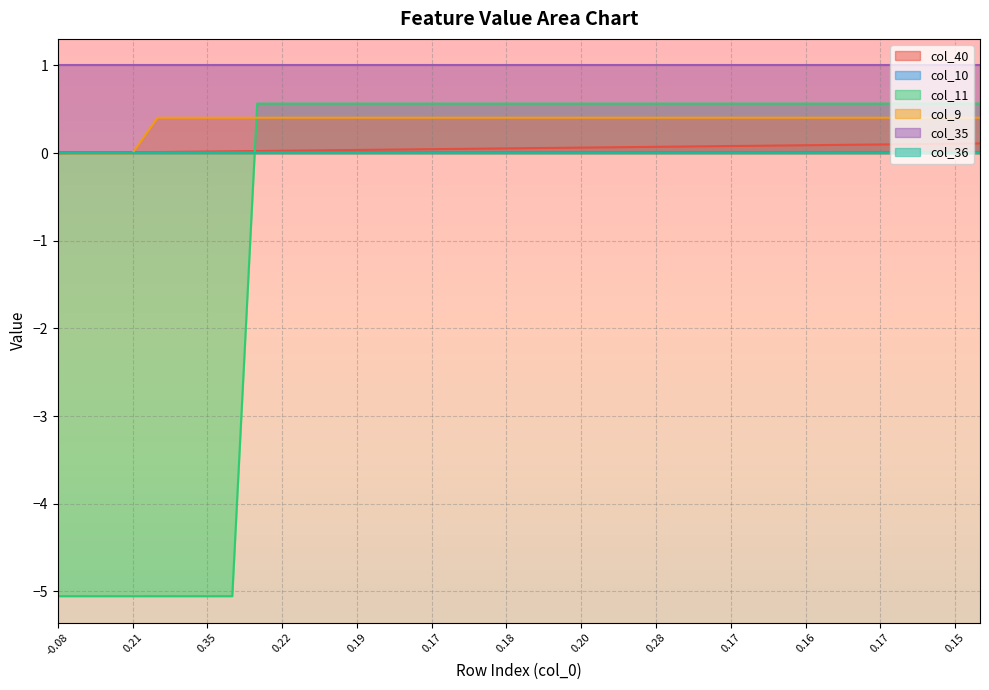

Does the chart have visible grid lines?

Yes